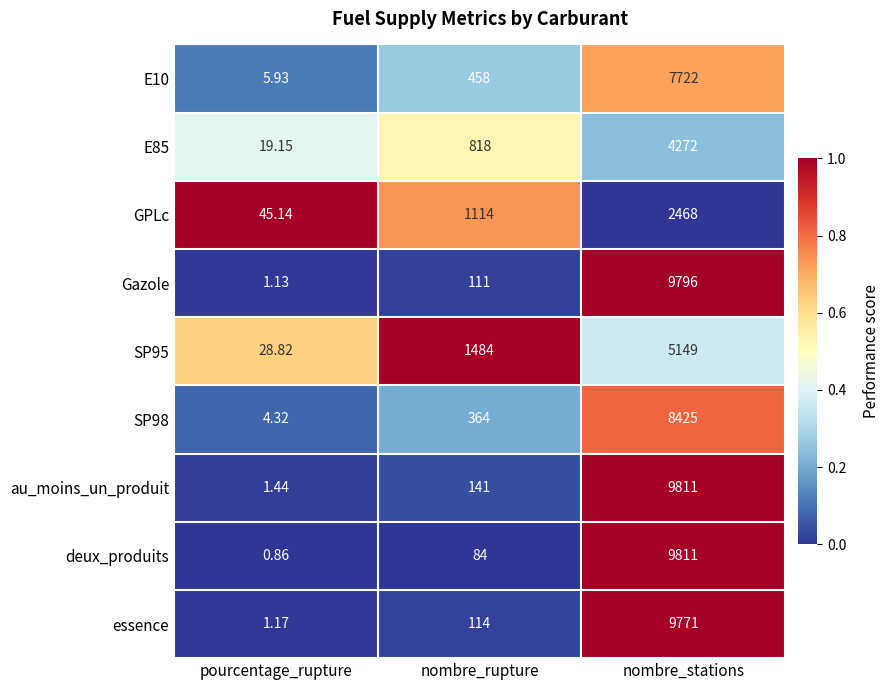

At which label is deux_produits closest to 4905?

nombre_rupture